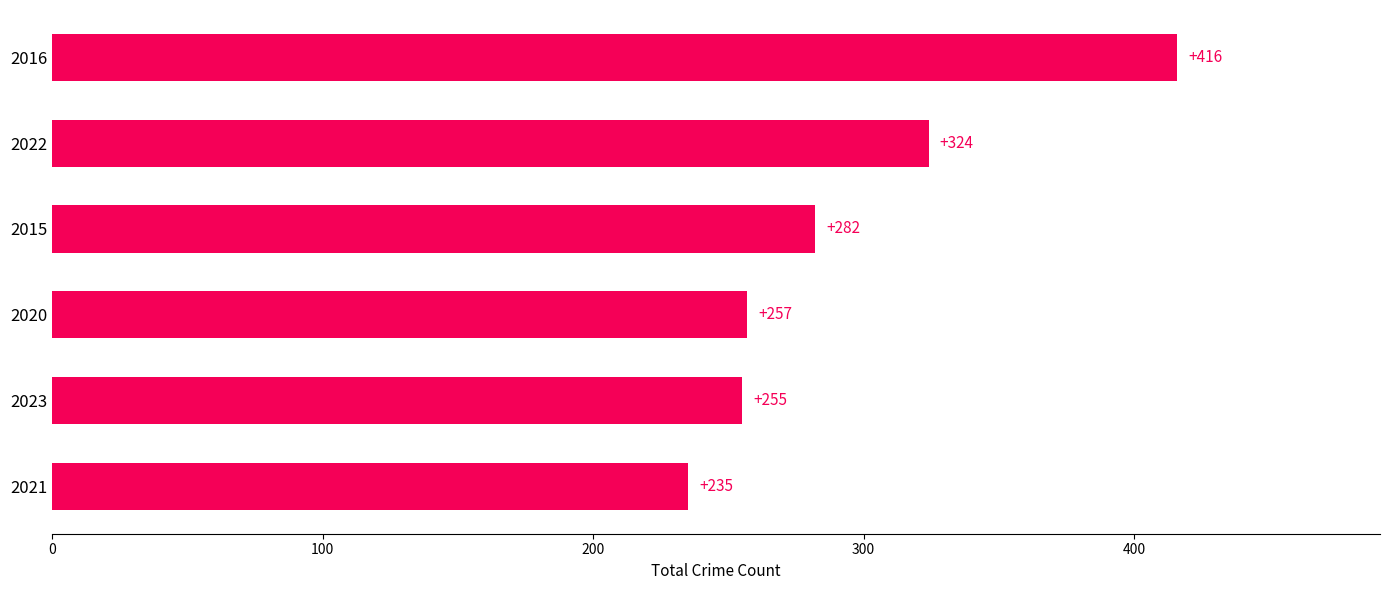

List the labels in order of value, largest first.

2016, 2022, 2015, 2020, 2023, 2021